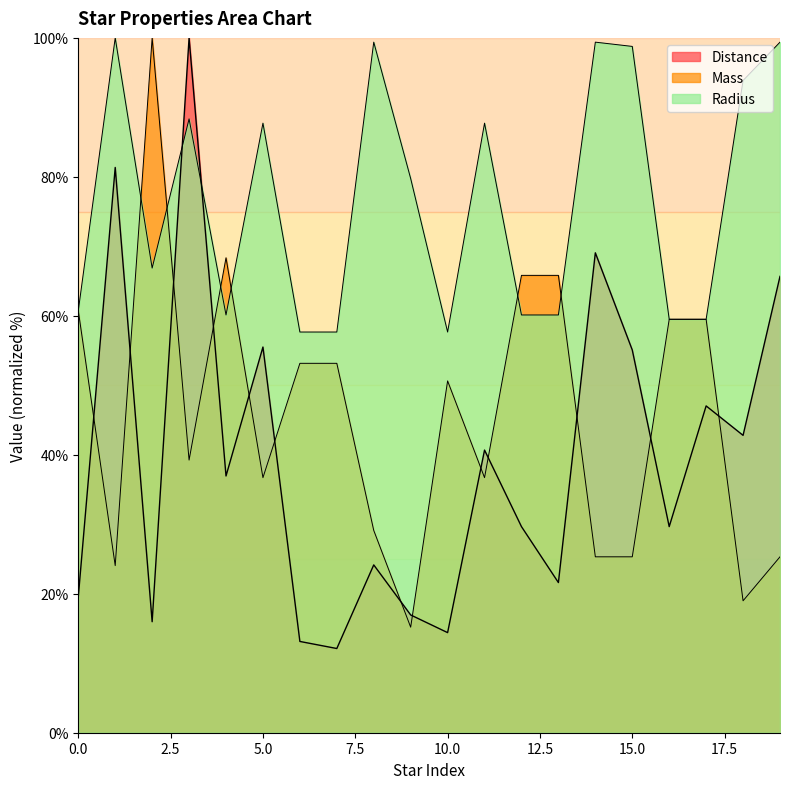

What is the sum of all Distance values?

791.4